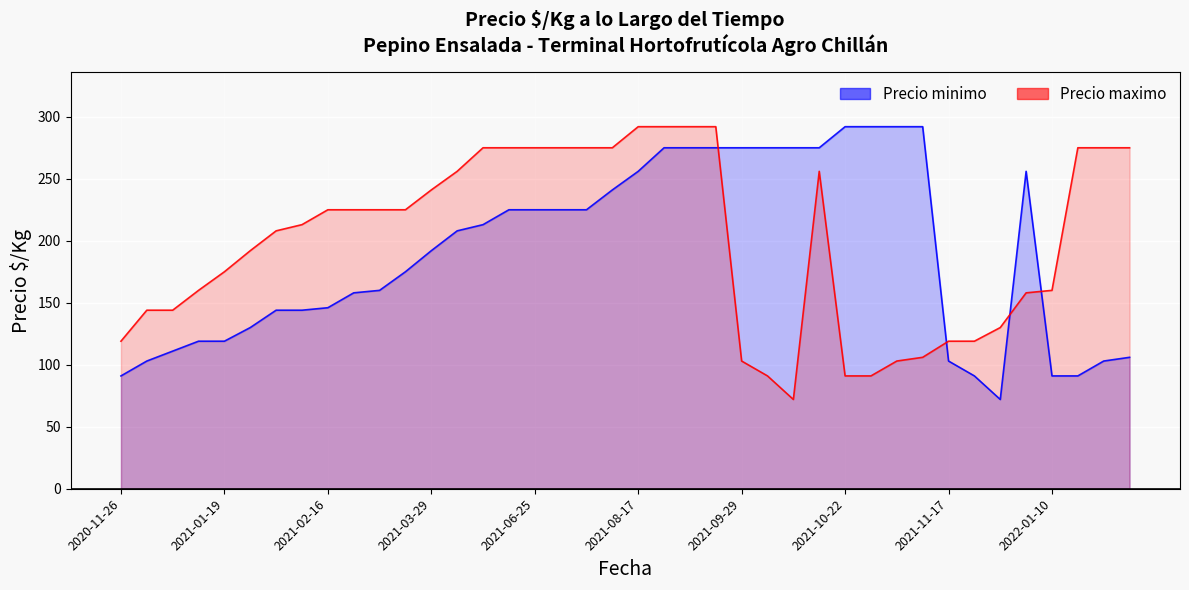

Between 14 and 24, which series saw the biggest shift?

Precio maximo